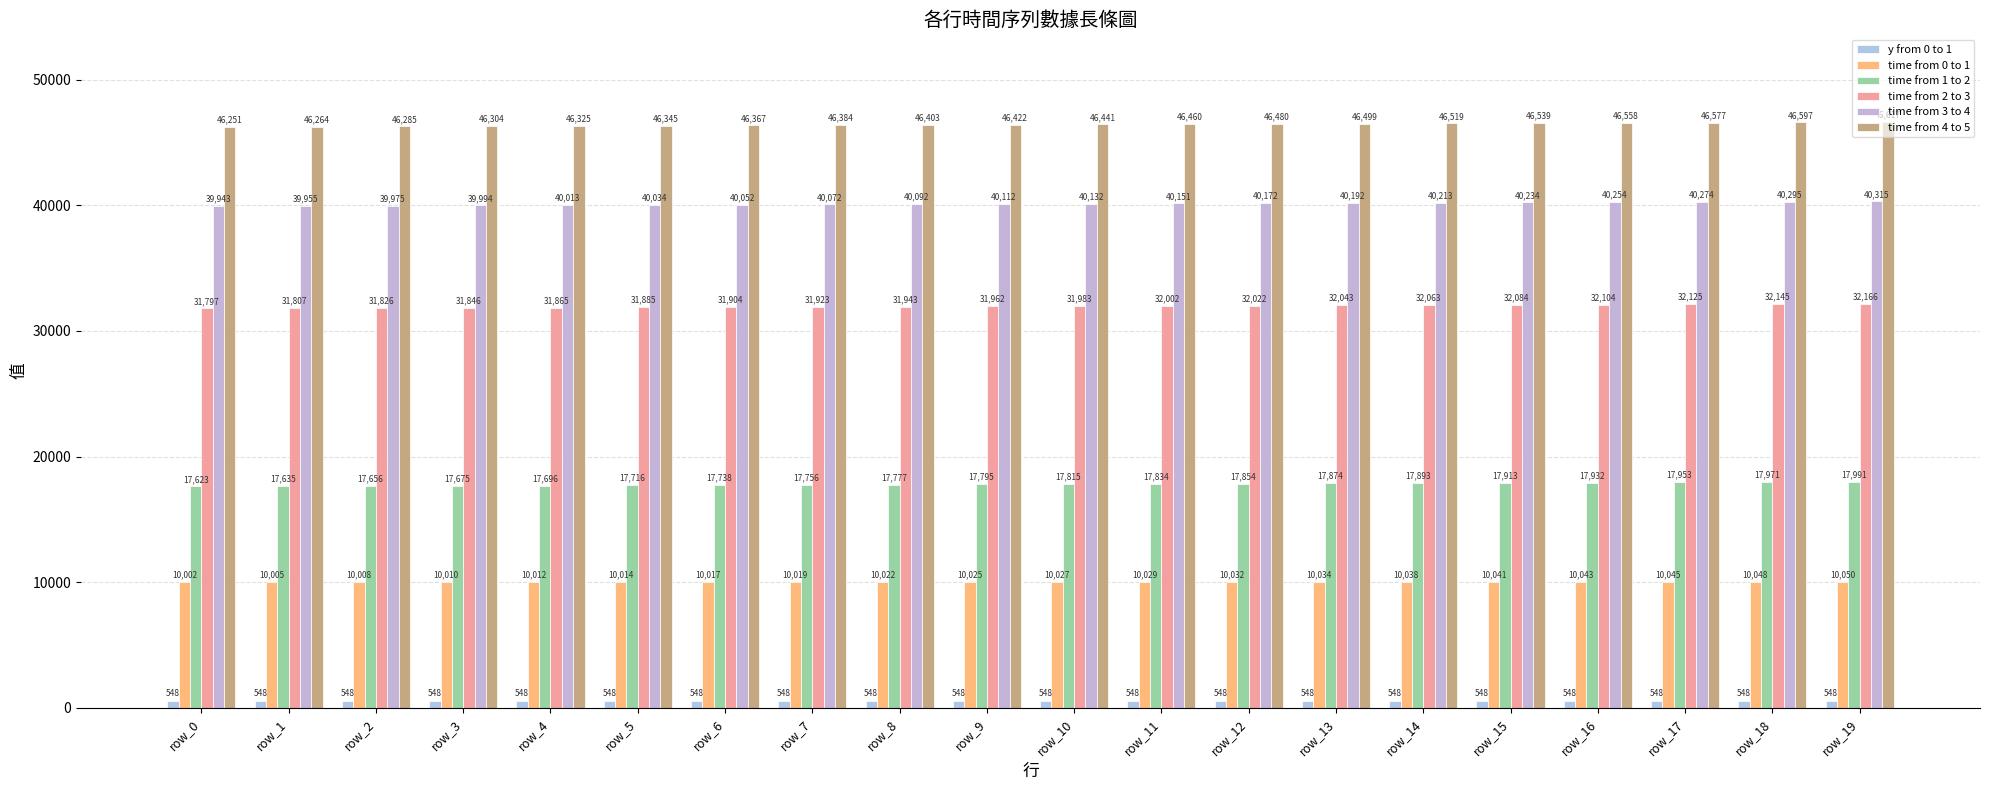

At which label does time from 4 to 5 reach its minimum?

row_0